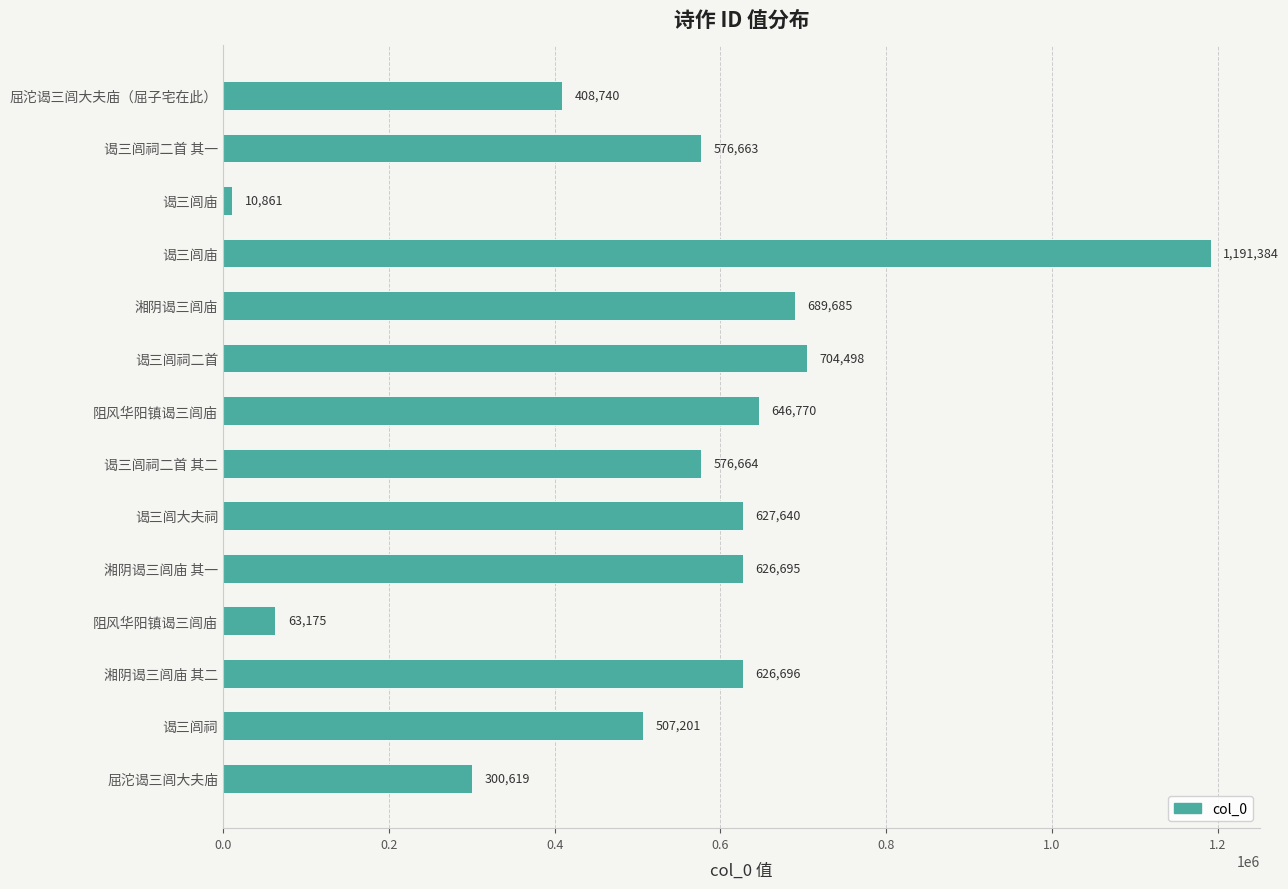

How many categories are shown in the chart?

14